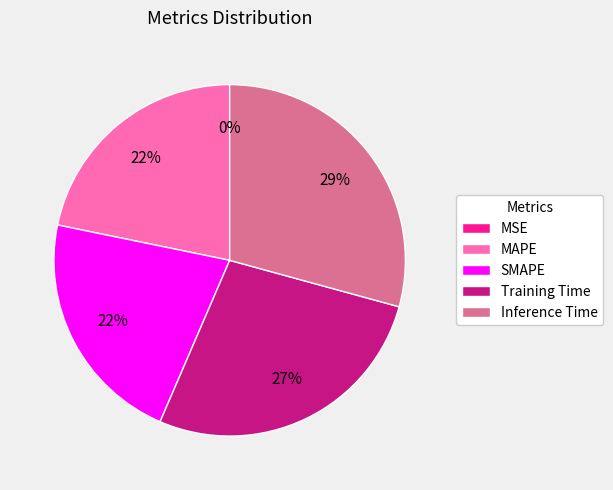

To the nearest percent, what is the average slice percentage?

20%